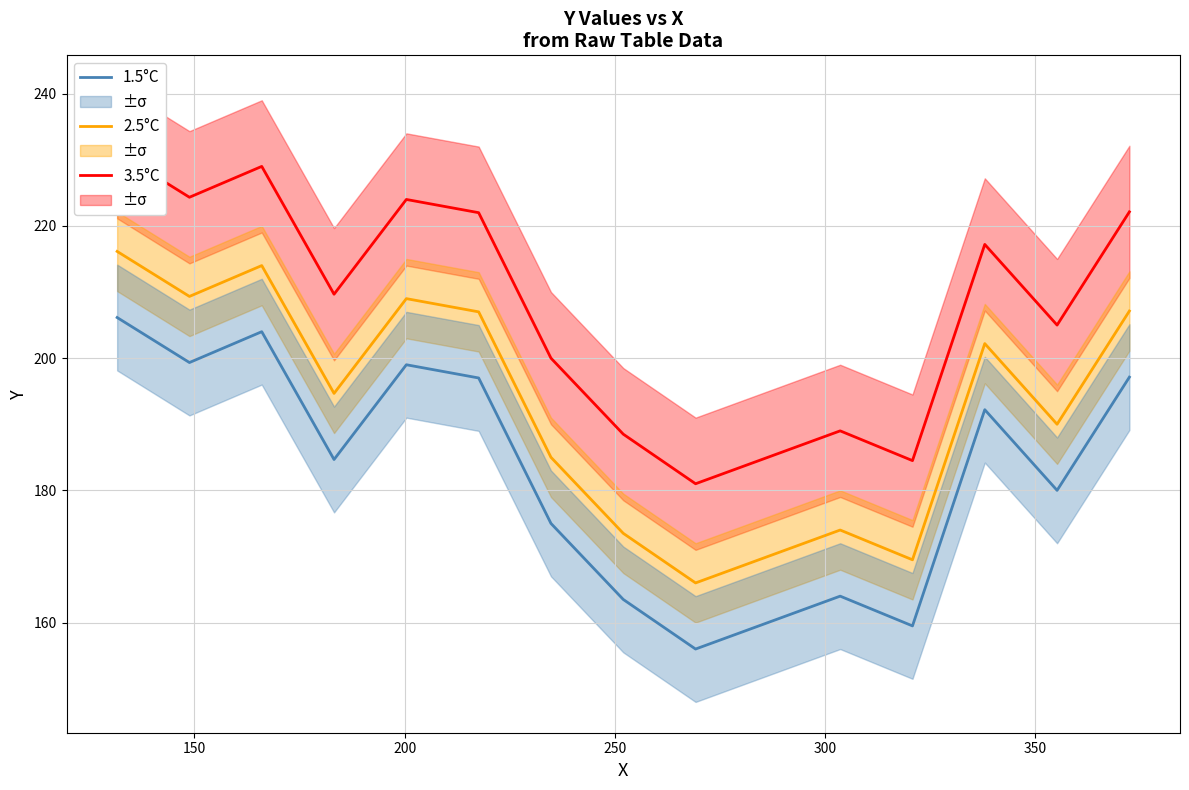

What is the greatest value displayed?

231.1